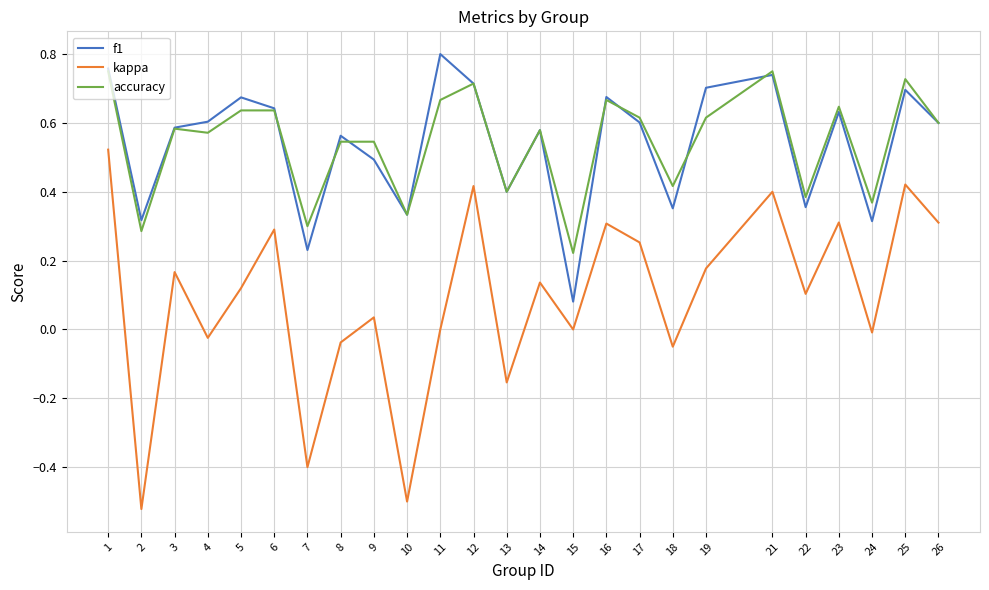

Rank the series at 11 from highest to lowest value.

f1, accuracy, kappa